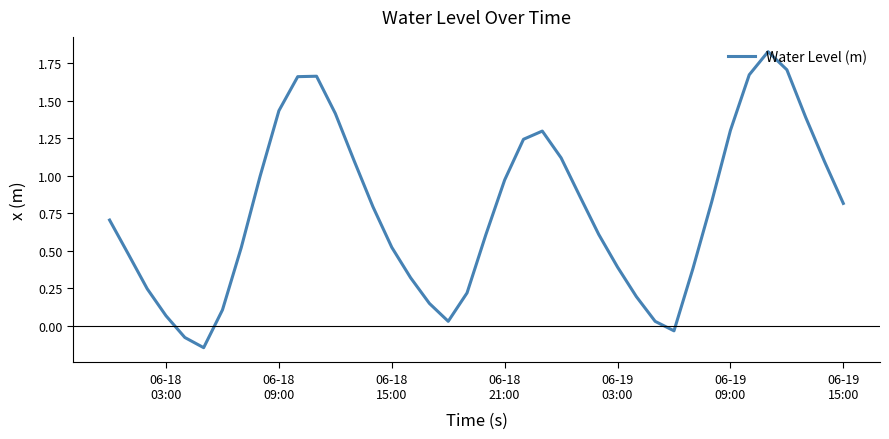

What is the difference between the maximum and minimum values?

2.0